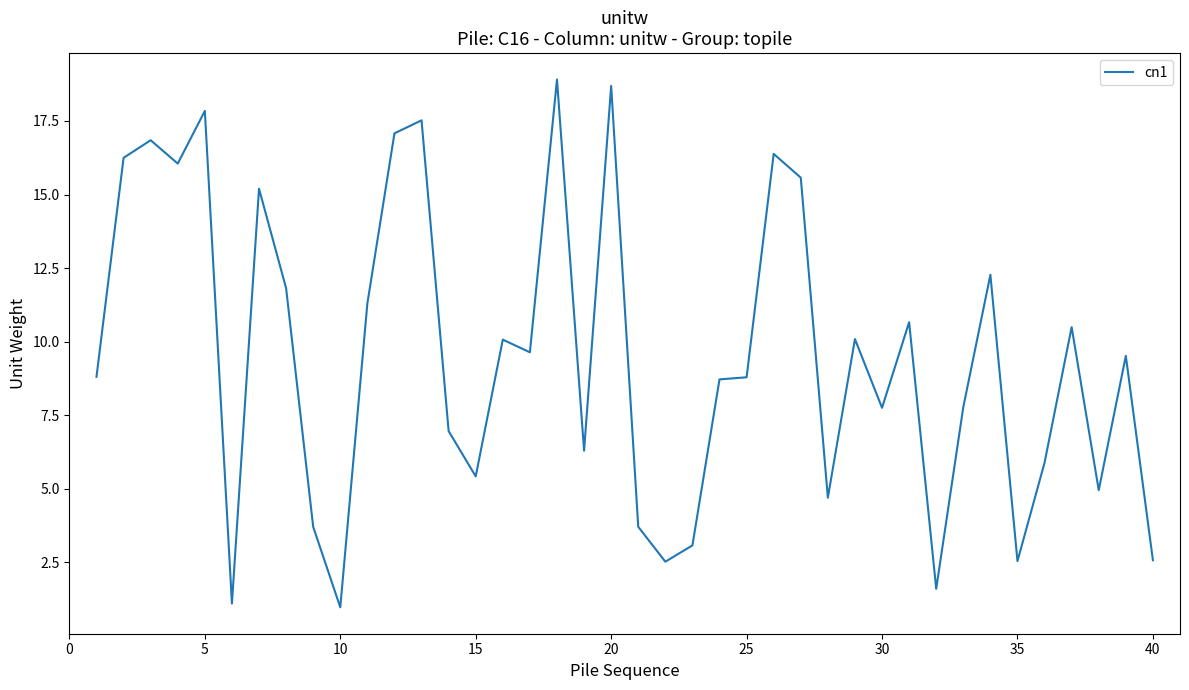

What is the difference between the maximum and minimum values?

17.9